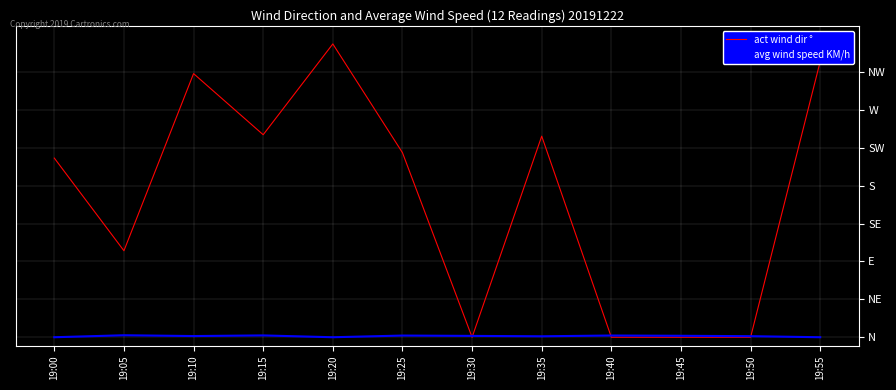

True or false: avg wind speed KM/h and act wind dir ° cross at least once.

True